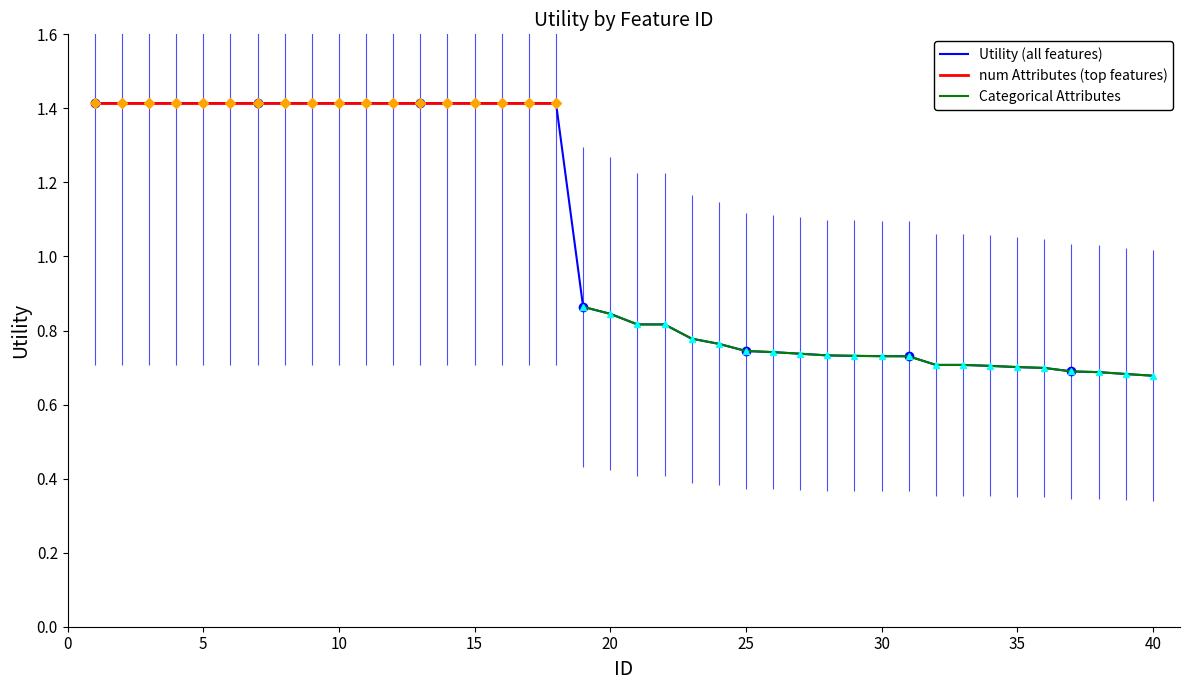

What is the greatest value displayed?

1.4